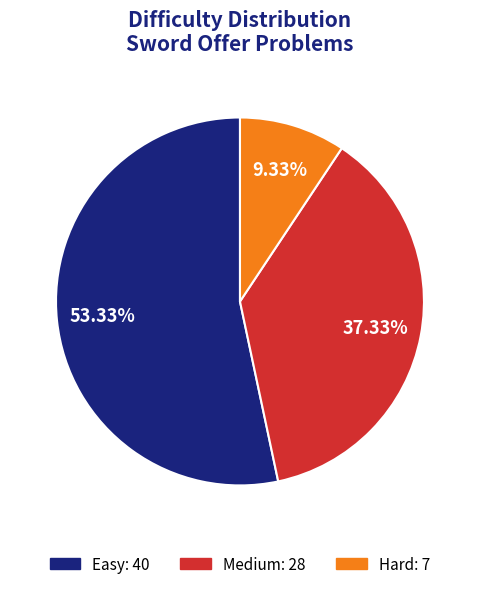

What is the ratio of the value at Easy to the value at Medium?

1.4